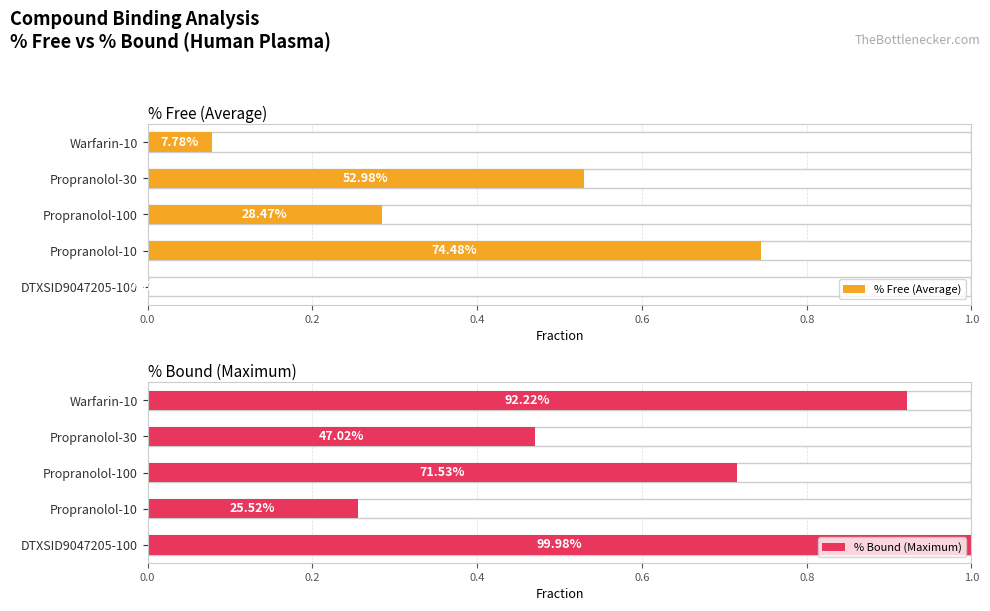

Is the value of % Free (Average) at Propranolol-100 greater than the value of % Bound (Maximum) at Propranolol-10?

Yes